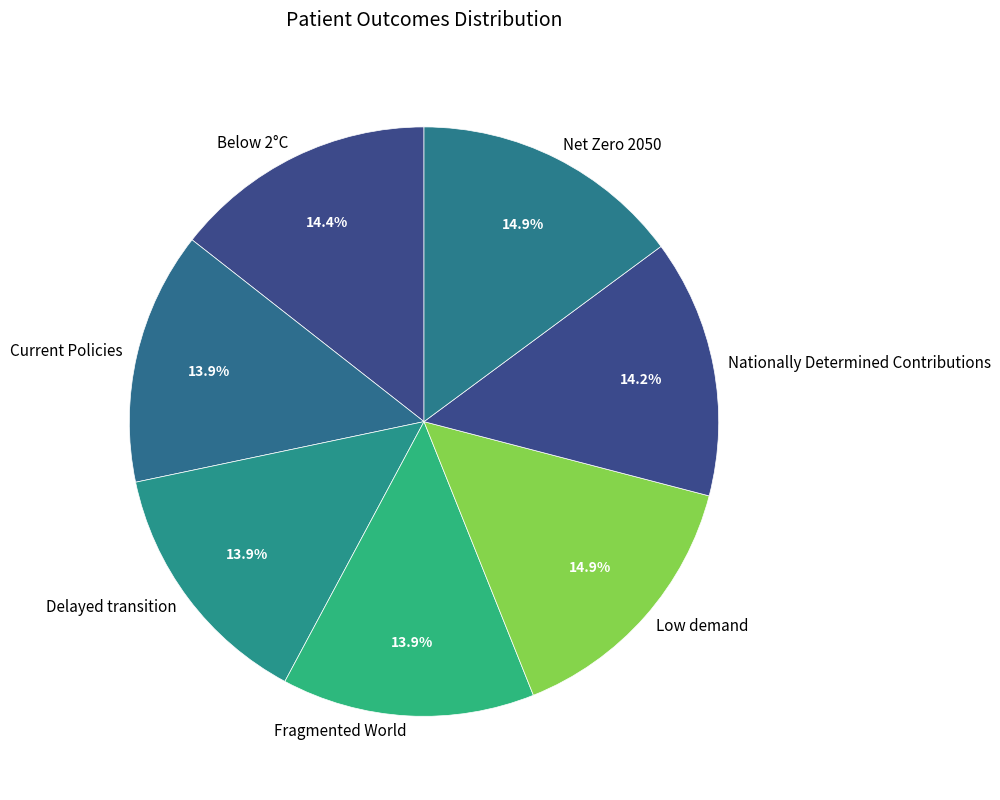

How much of the chart is everything except Below 2°C?

85.6%